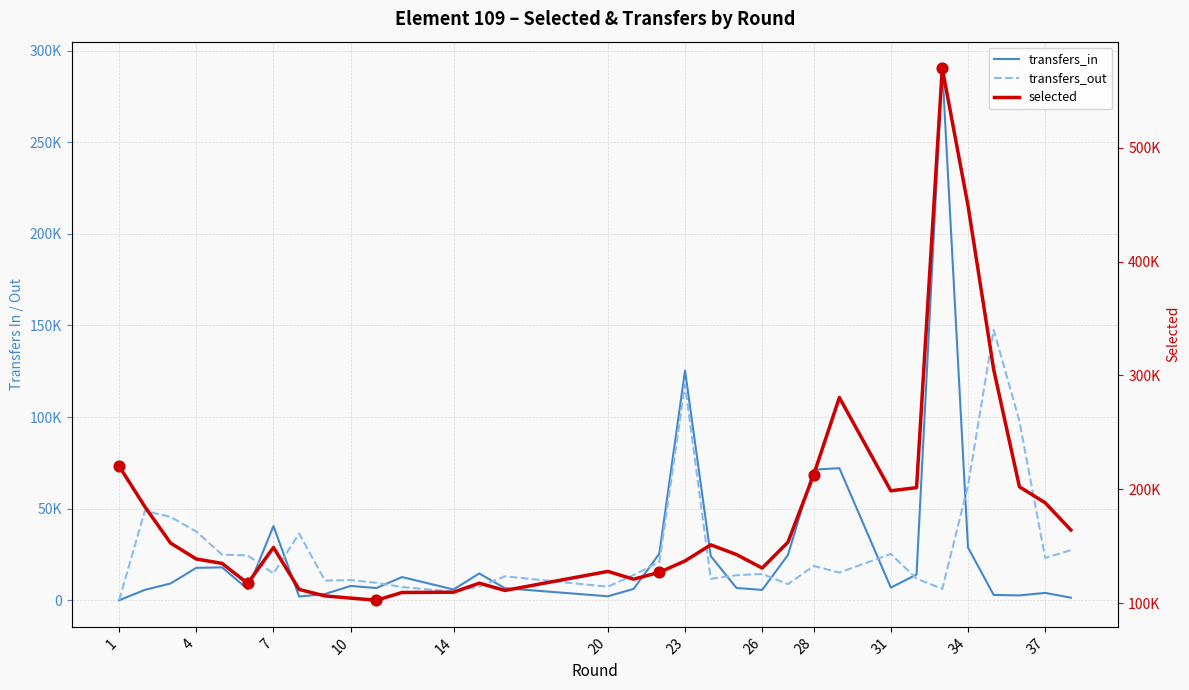

Which series reaches the maximum Y coordinate?

selected